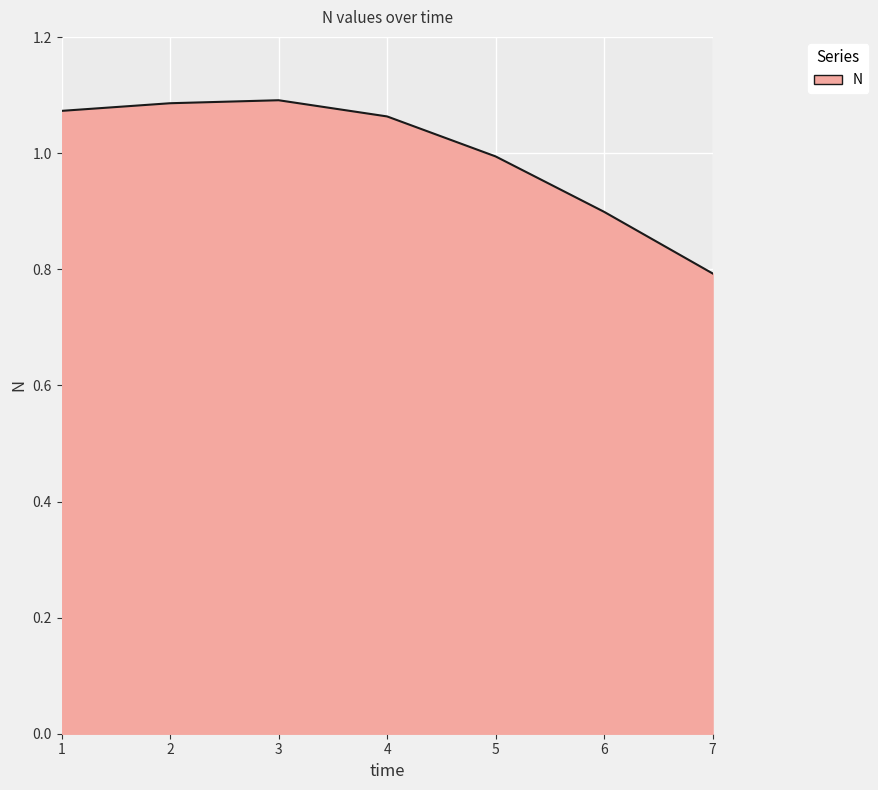

What is the change in value from 3 to 7?

-0.3